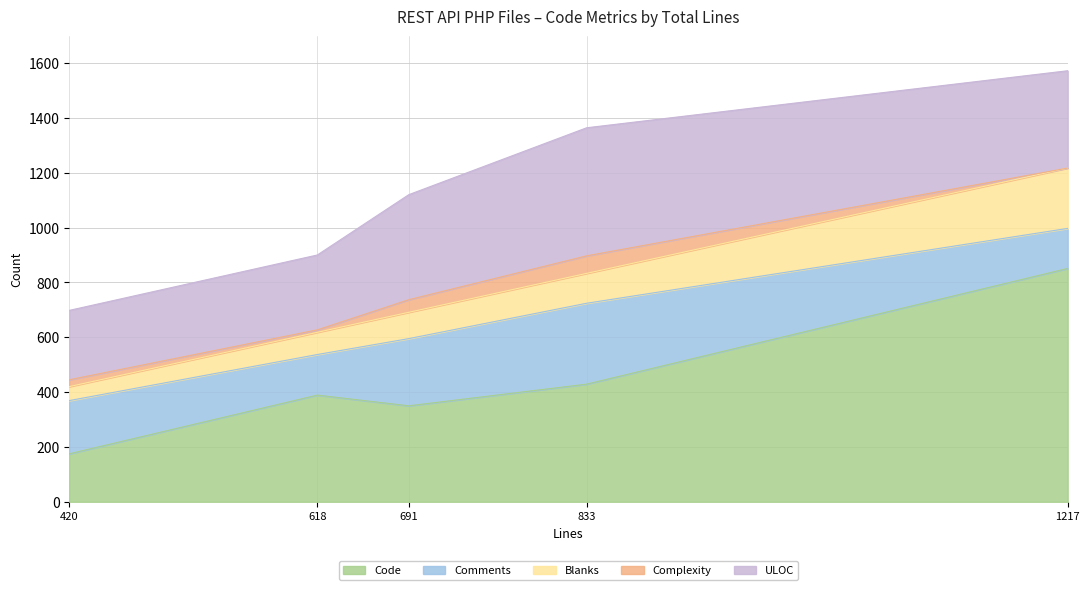

How many interior local peaks does the ULOC series have?

1